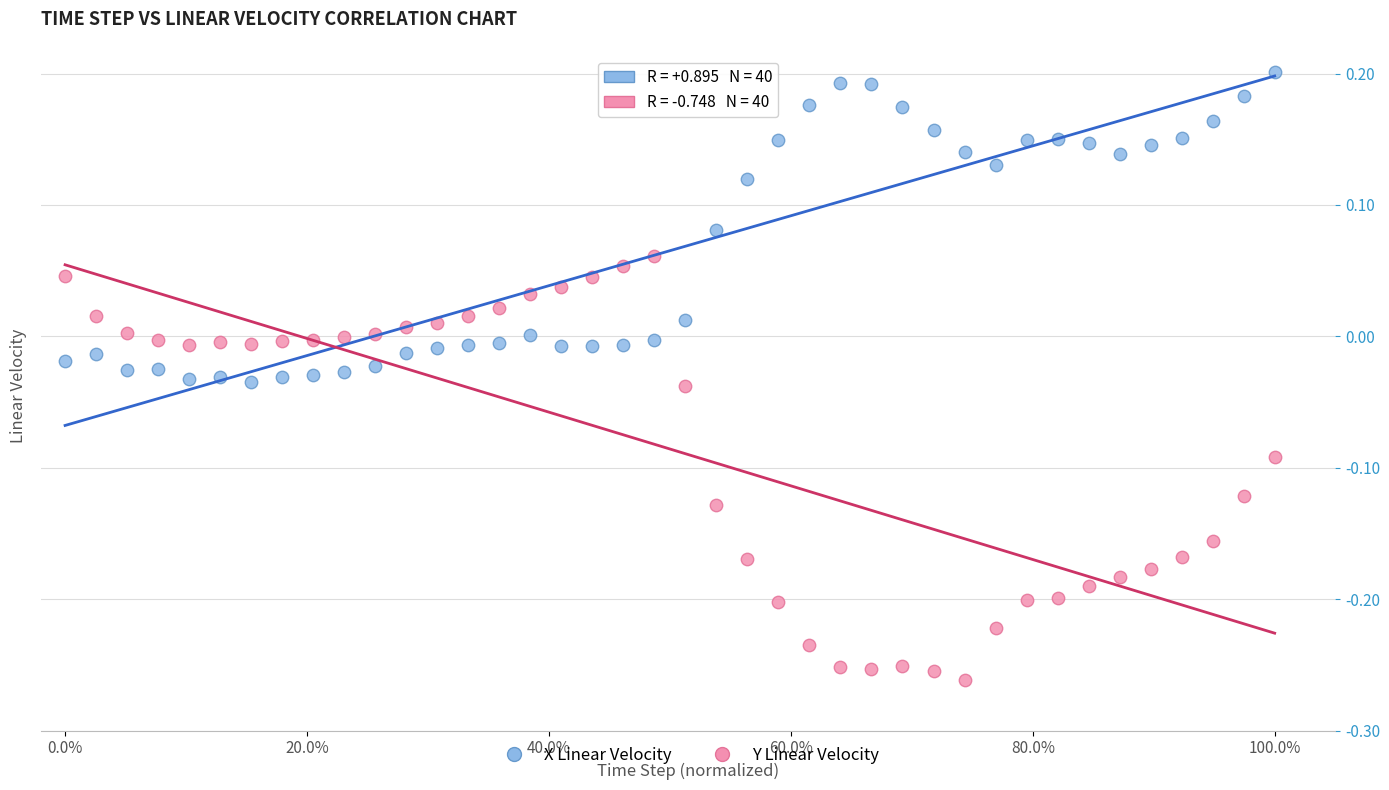

Across all data points, what is the range of Y values (max minus min)?

0.5